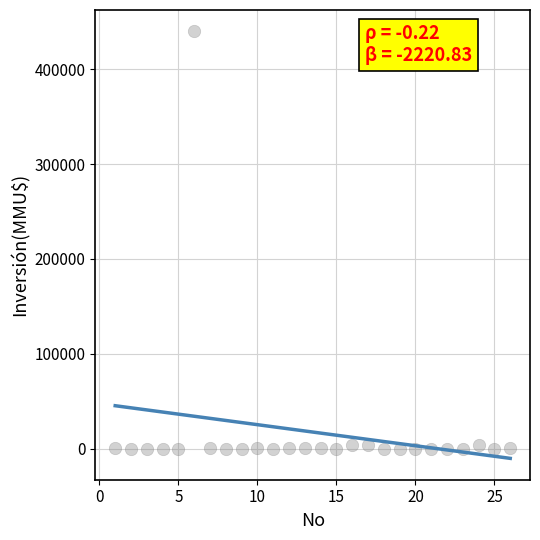

What is the range of X values (max minus min)?

25